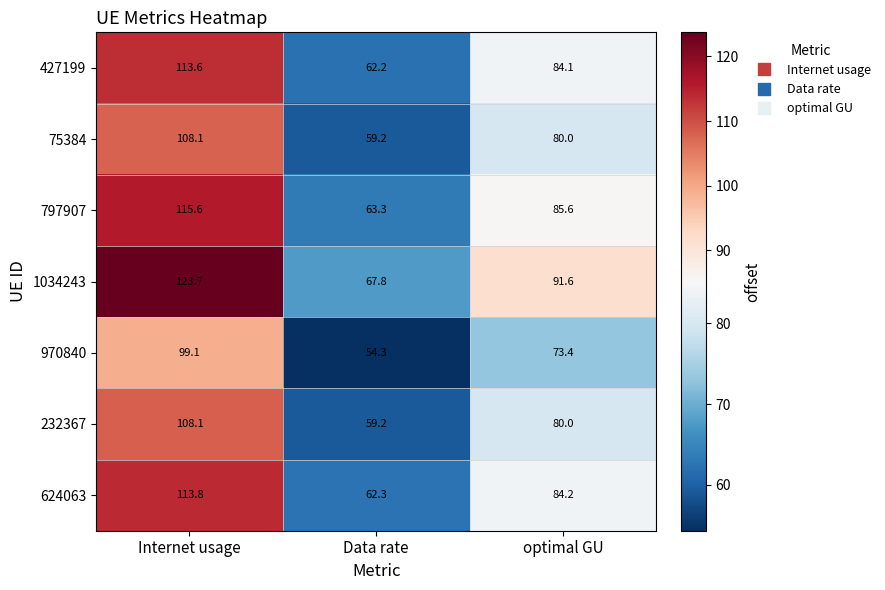

Where does the 232367 series first go above 80?

Internet usage